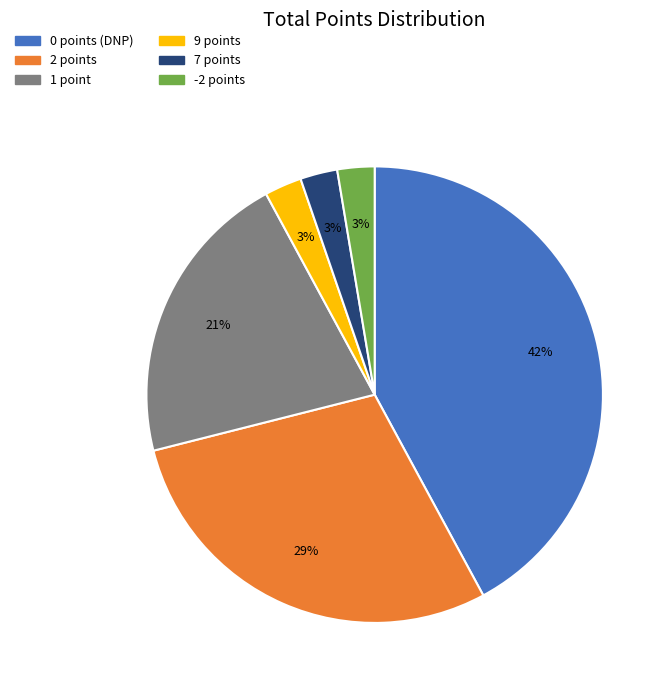

Is there any slice that represents more than half of the pie?

No